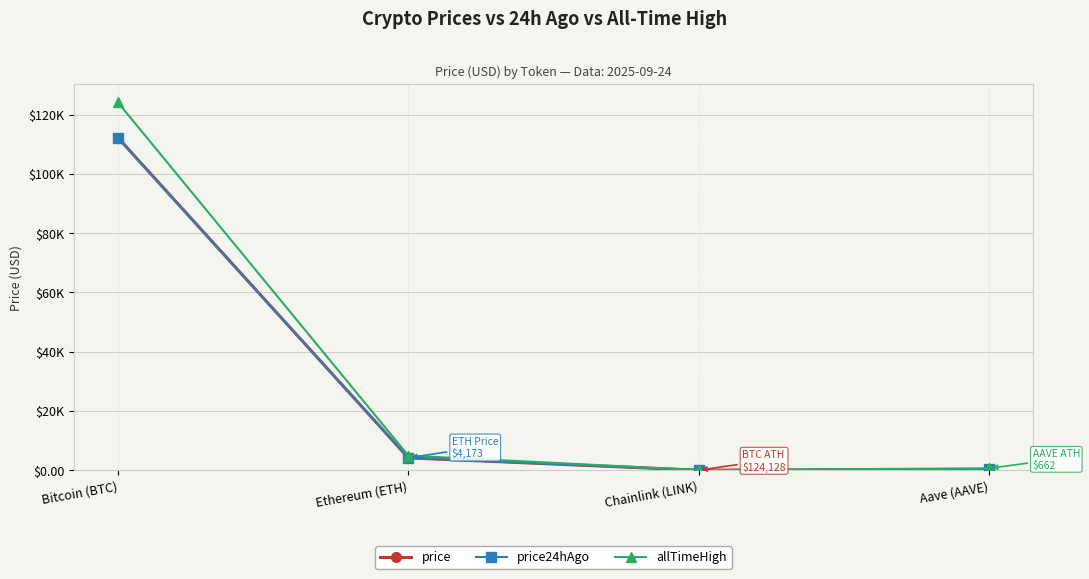

True or false: price has more than 1 points higher than both neighbors.

False